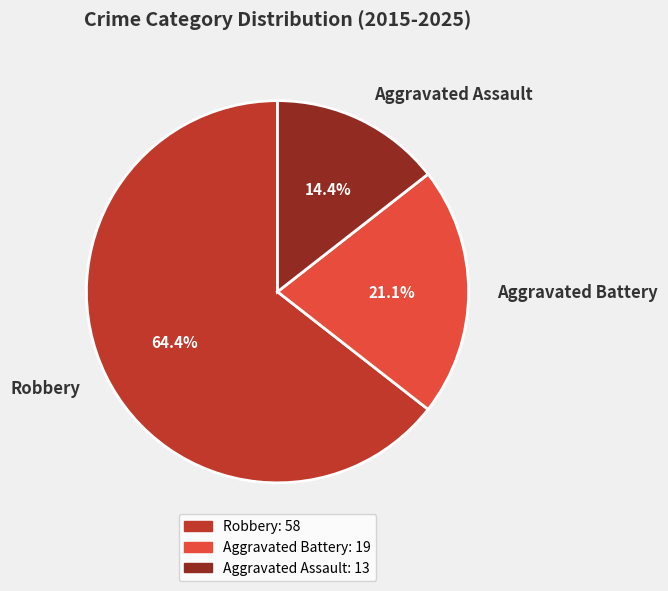

What is the total percentage of Aggravated Assault and Robbery?

78.9%